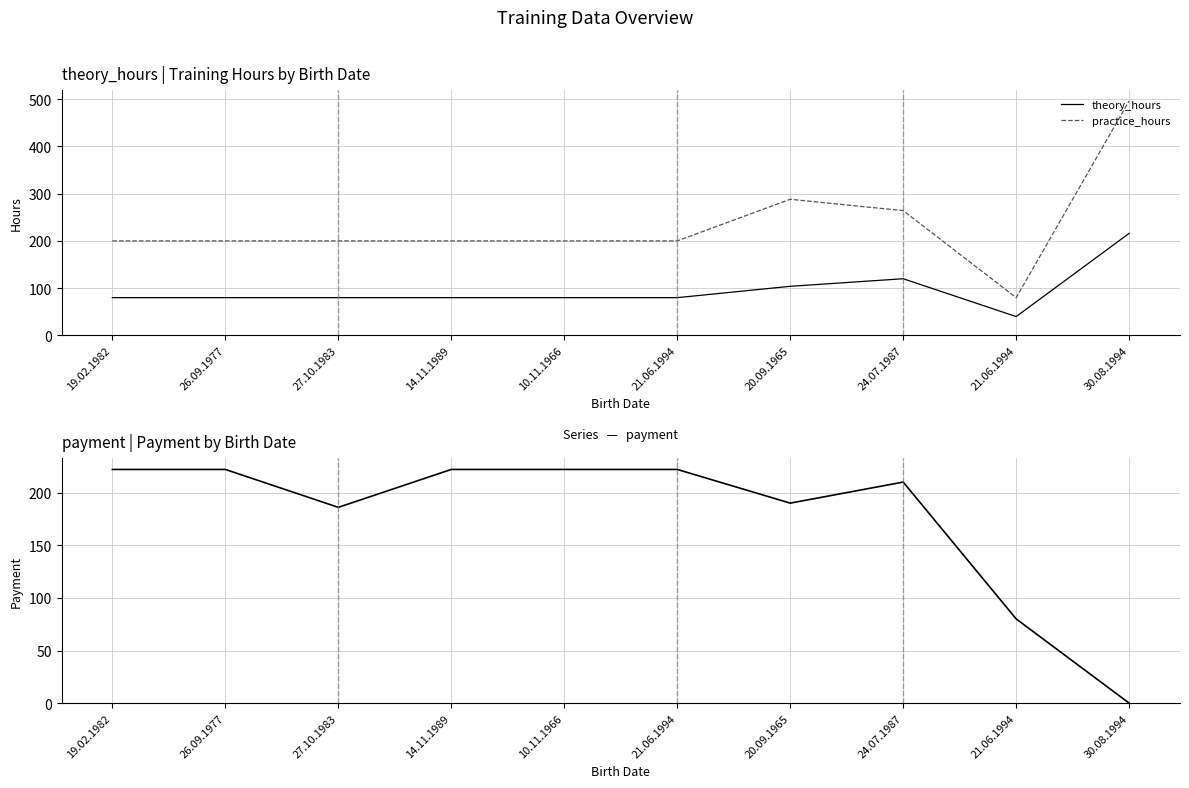

In theory_hours, how many points are lower than both neighbors (excluding endpoints)?

1